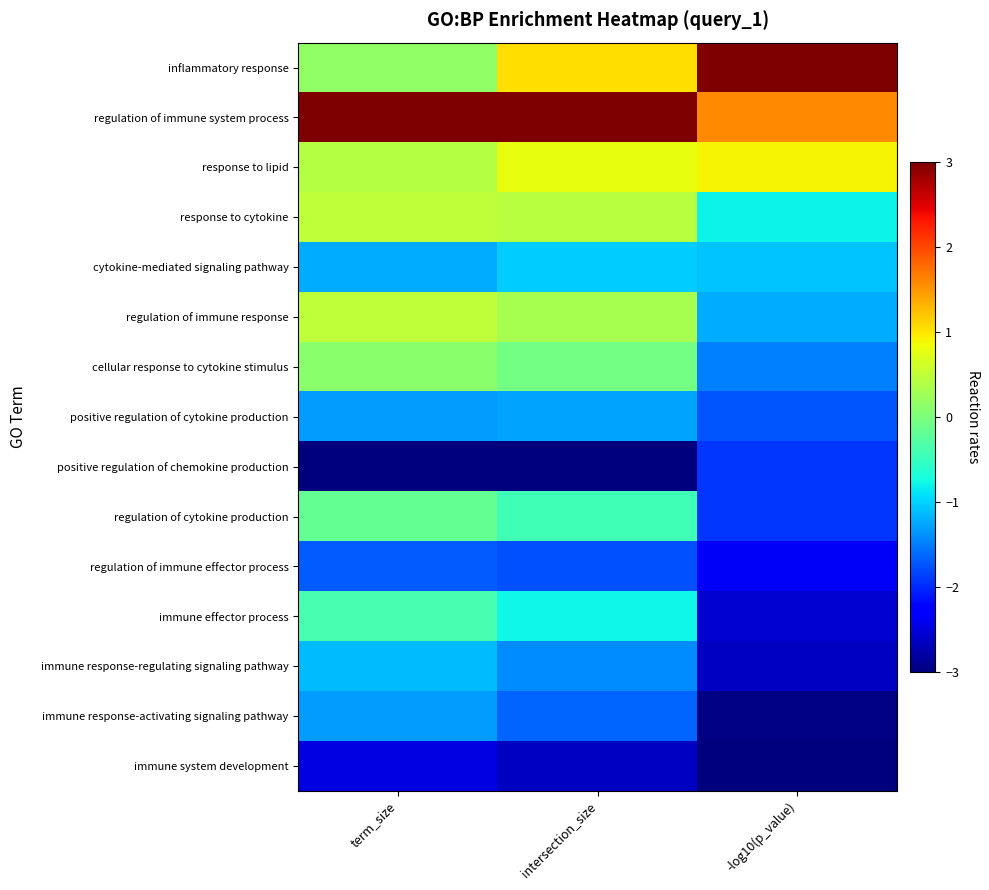

Which series has the largest total across all categories?

regulation of immune system process